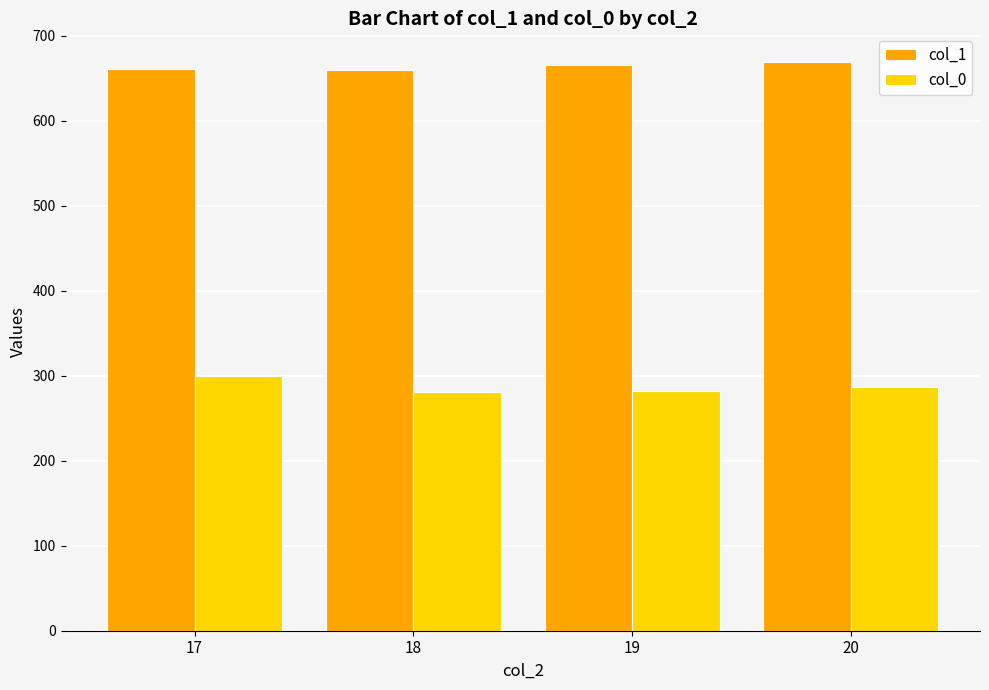

At how many categories does at least one series exceed 324?

4